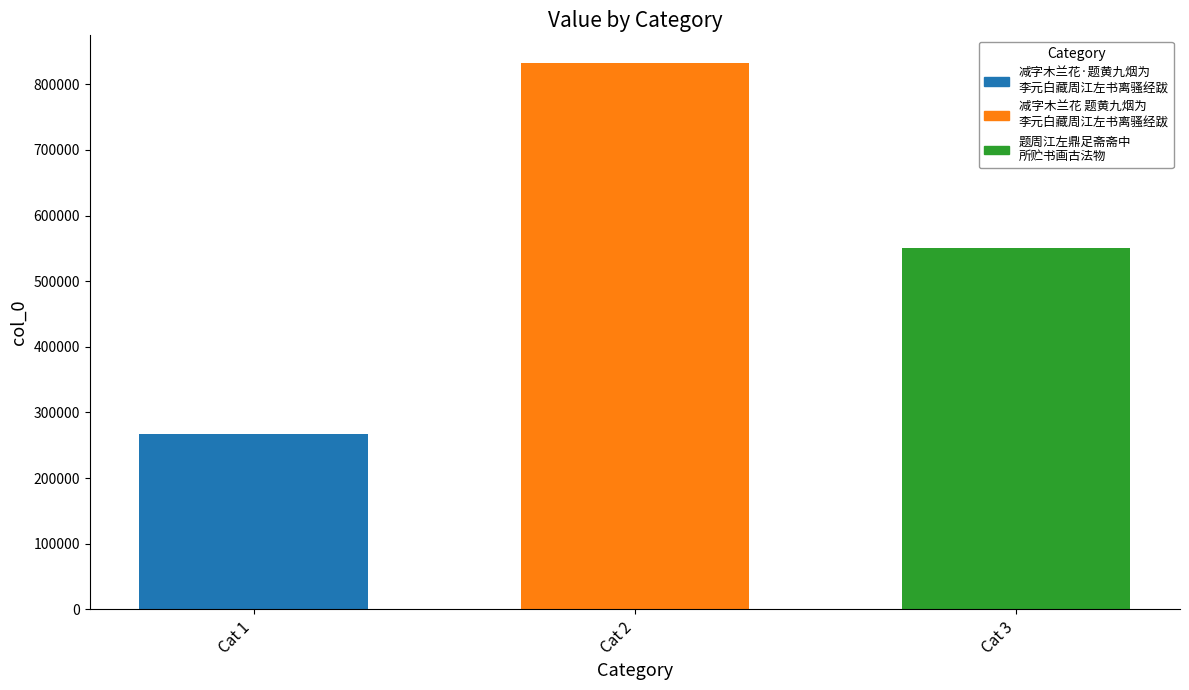

What is the minimum value shown in the chart?

267834